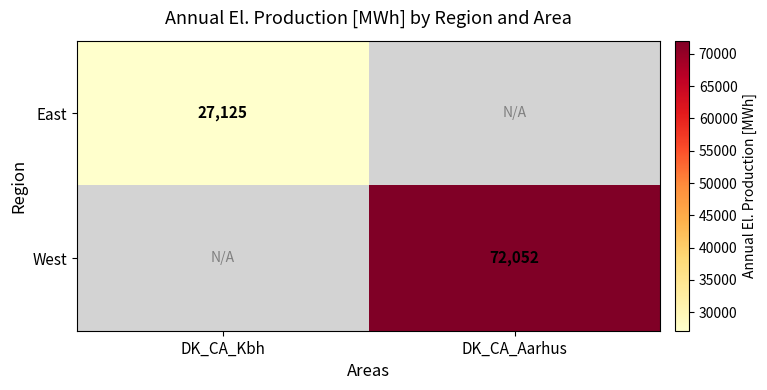

The West series shows 72052 at DK_CA_Aarhus. True or false?

True